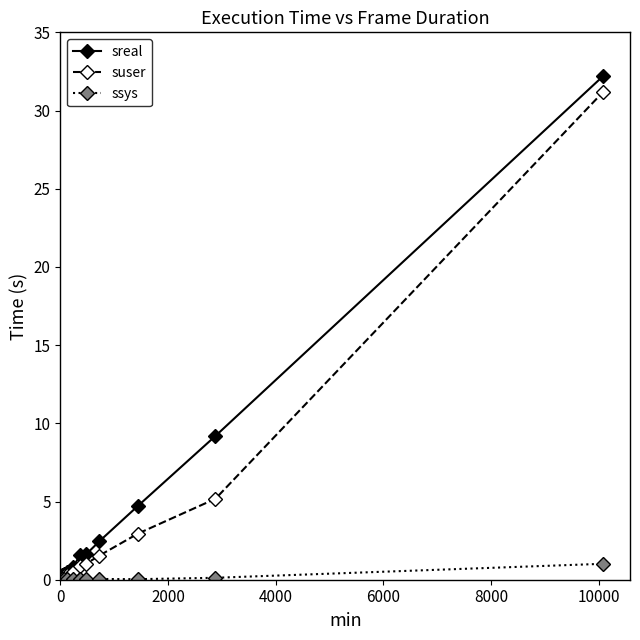

Which series has the largest range (max minus min)?

sreal